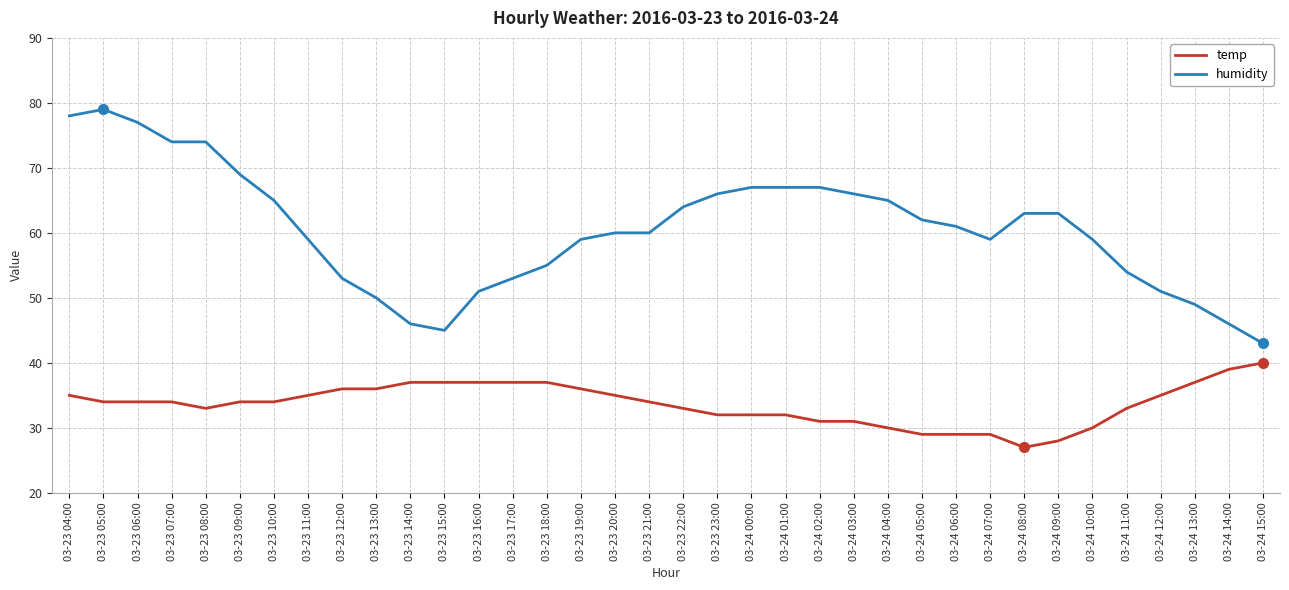

True or false: humidity and temp cross at least once.

False